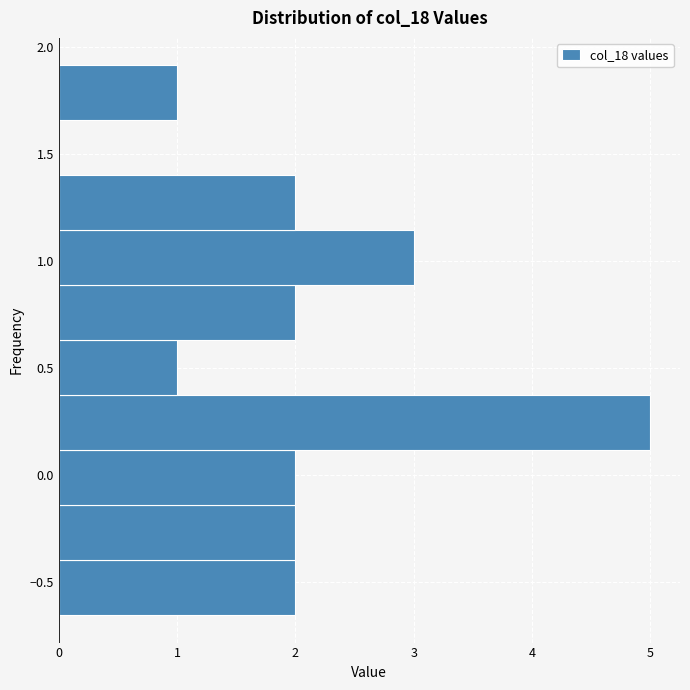

Reading bottom to top, list every bar in this chart as the range it spans on the y-axis followed by its length. Neither the bar edges nor the lengths are printed on the chart, so give them approximately, as read against the axes.

-0.65 to -0.40: 2
-0.40 to -0.15: 2
-0.15 to 0.10: 2
0.10 to 0.35: 5
0.35 to 0.65: 1
0.65 to 0.90: 2
0.90 to 1.15: 3
1.15 to 1.40: 2
1.40 to 1.65: 0
1.65 to 1.90: 1